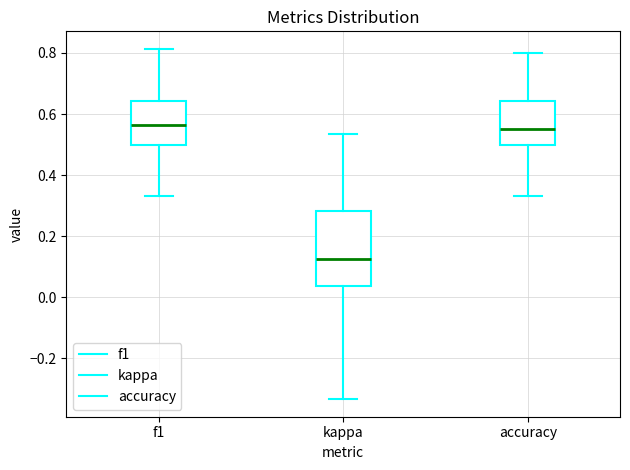

Which box is the tallest, from its lower edge to its upper edge?

kappa